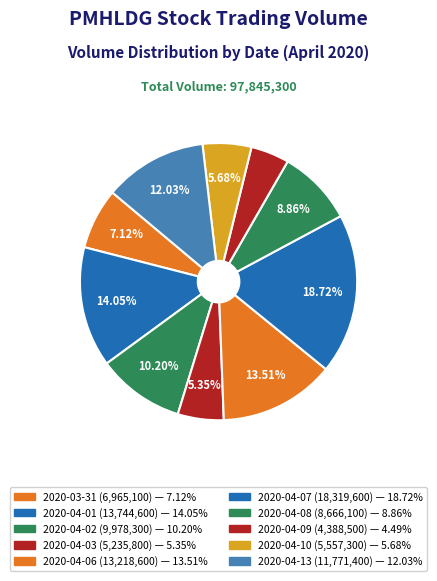

Count the number of slices in the pie.

10